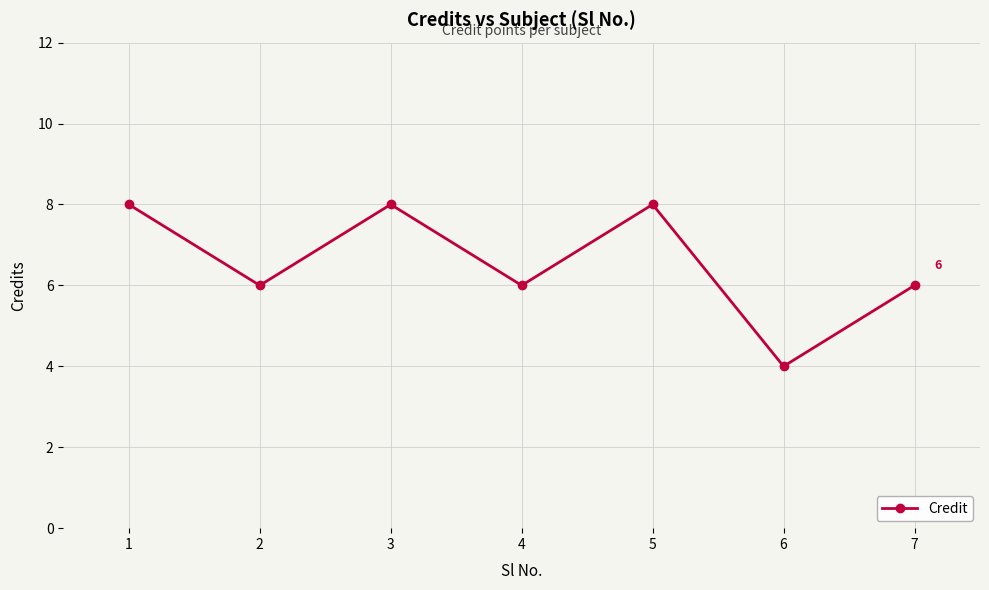

At which category does the chart reach its minimum across all series?

6